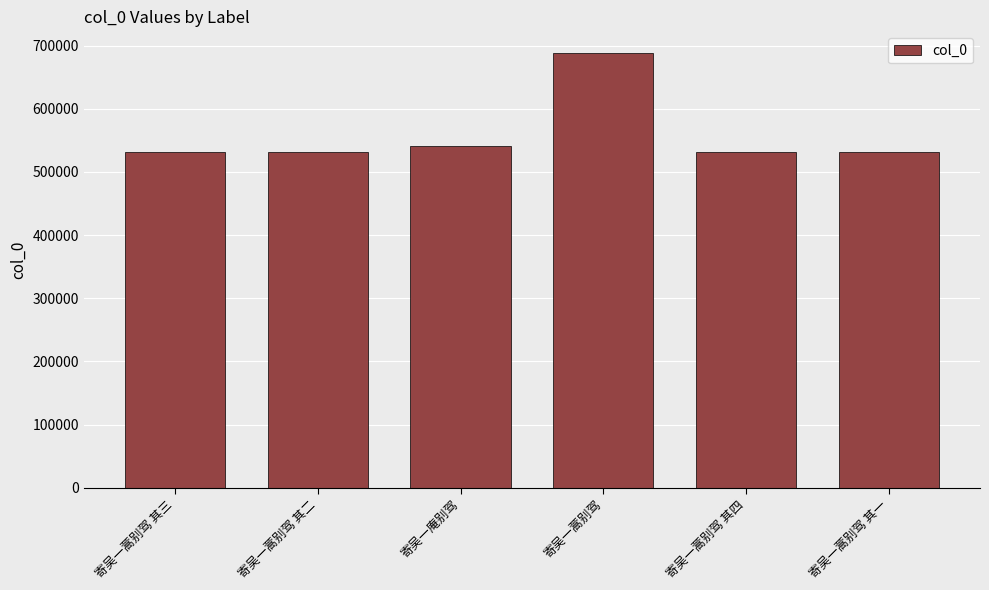

At which label is the value closest to 610288?

寄吴一庵别驾